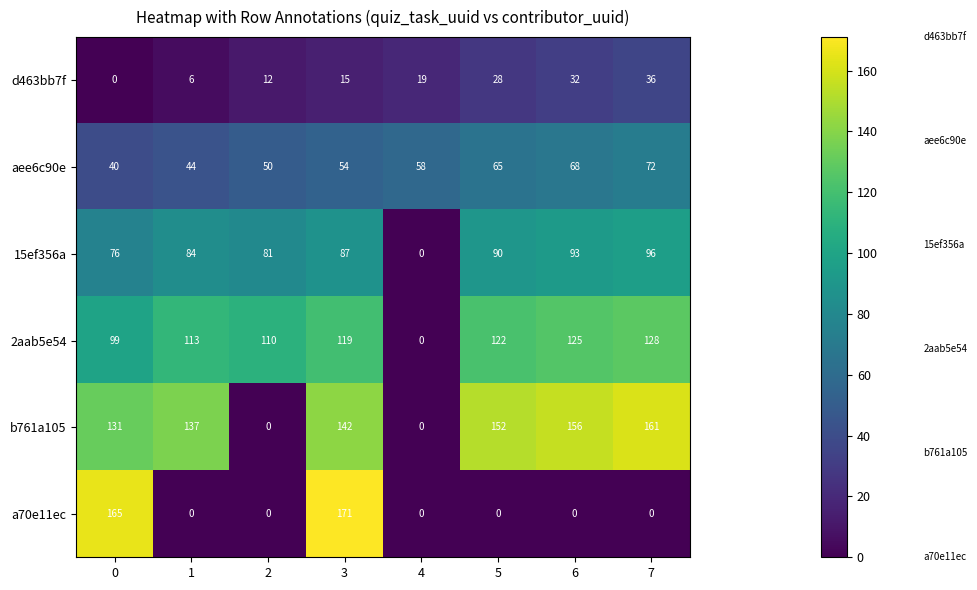

Which series changed the most between 3 and 5?

a70e11ec